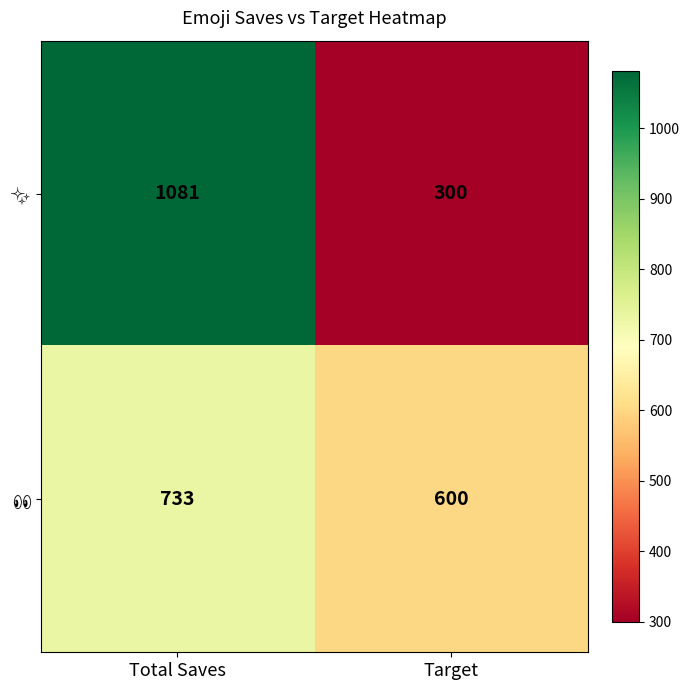

What is the greatest value displayed?

1081